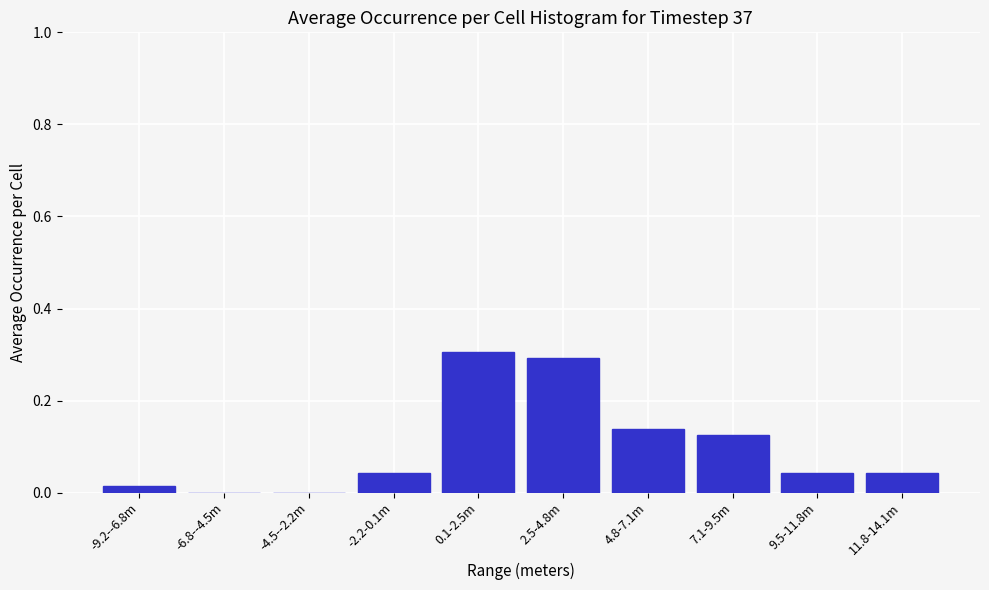

What is the maximum value shown in the chart?

0.3